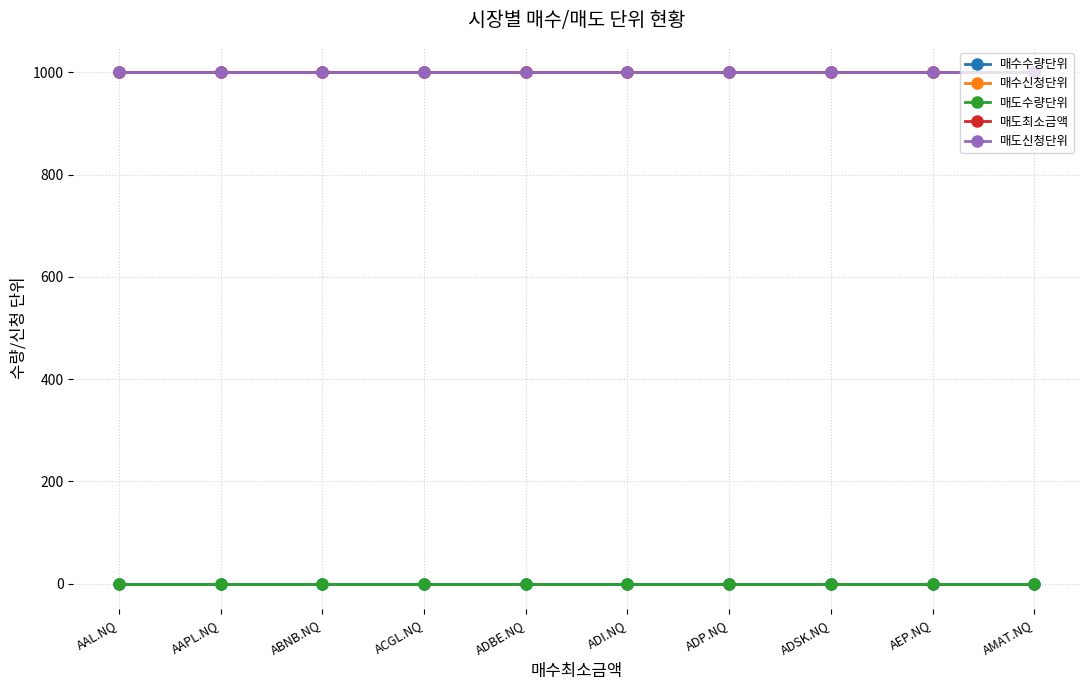

Is this an area chart (filled region under the line)?

No